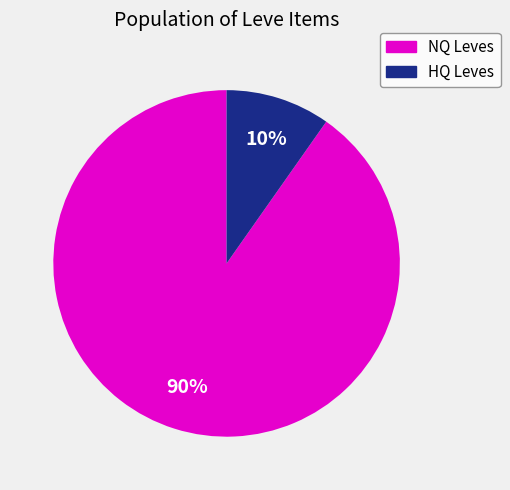

To the nearest percent, what is the difference between the largest and smallest slice percentages?

80%